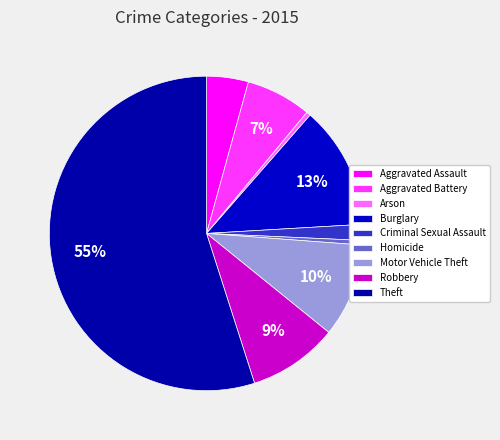

What is the smallest slice in the pie chart?

Arson